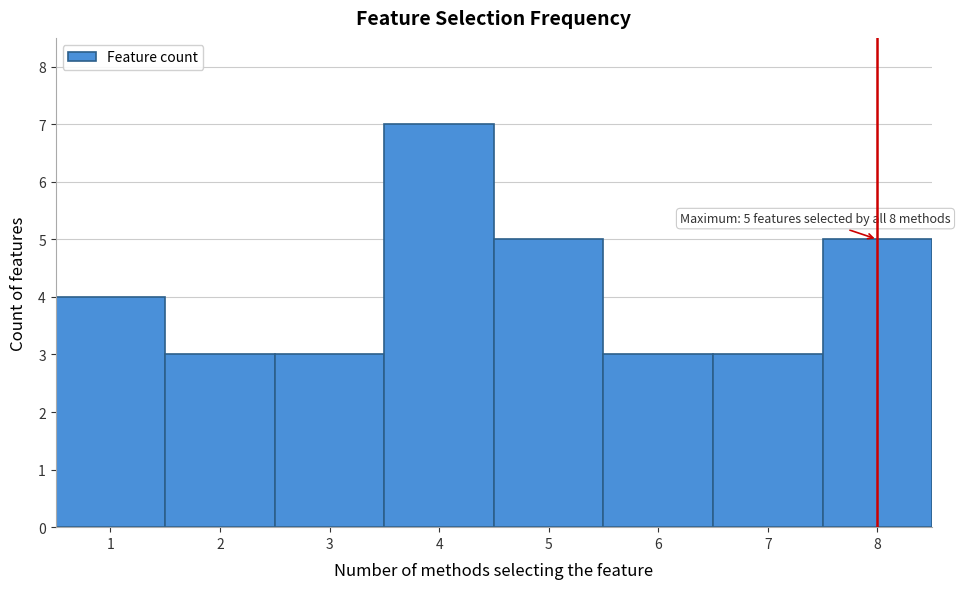

Which range on the x-axis has the tallest bar?

3.5 to 4.5